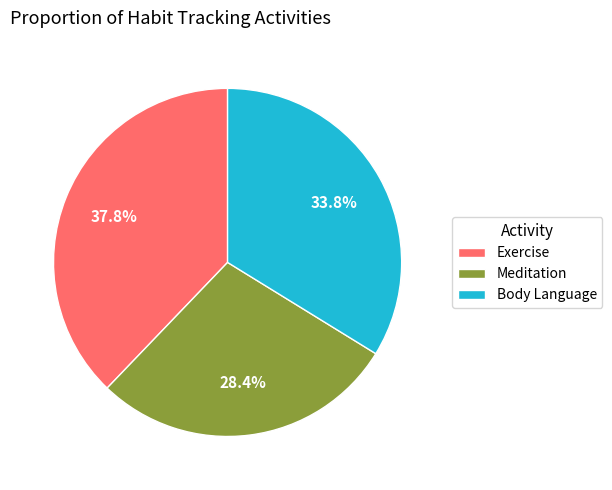

Rank the categories by value from highest to lowest.

Exercise, Body Language, Meditation